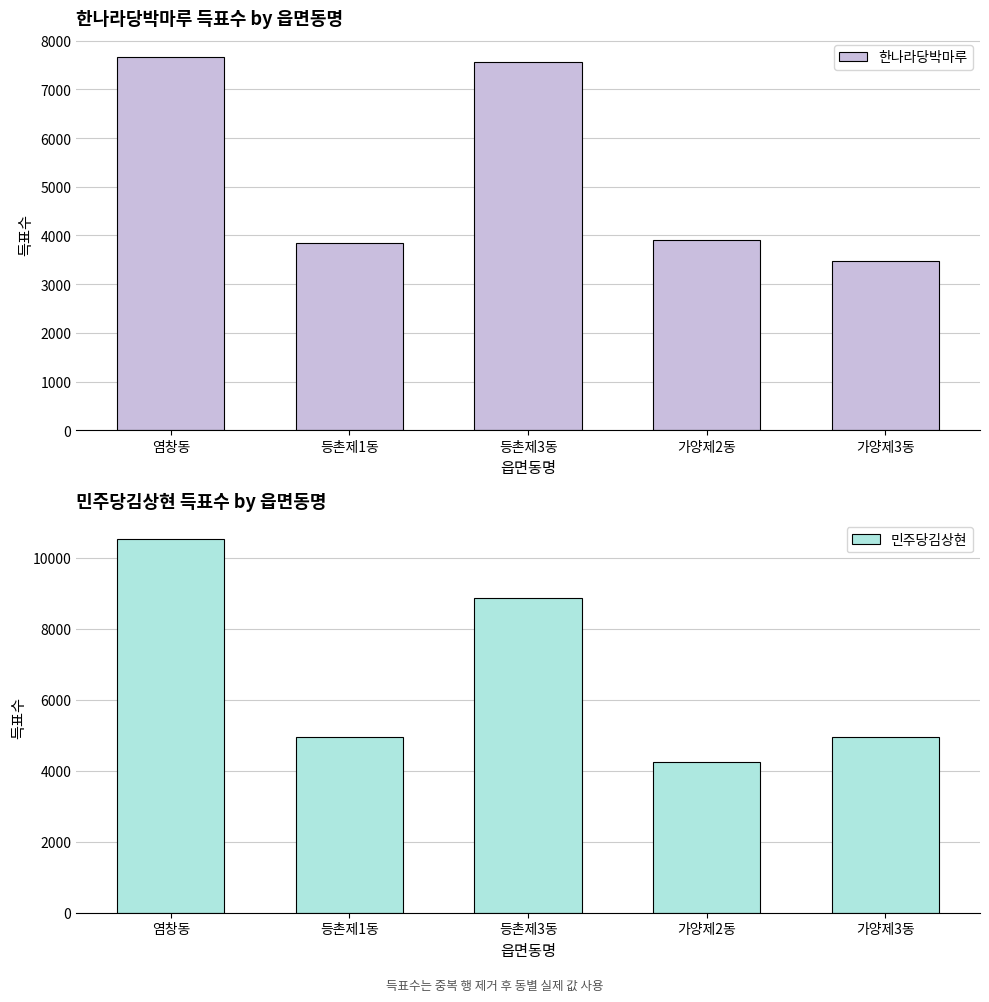

Which series changed the most between 등촌제3동 and 가양제3동?

한나라당박마루